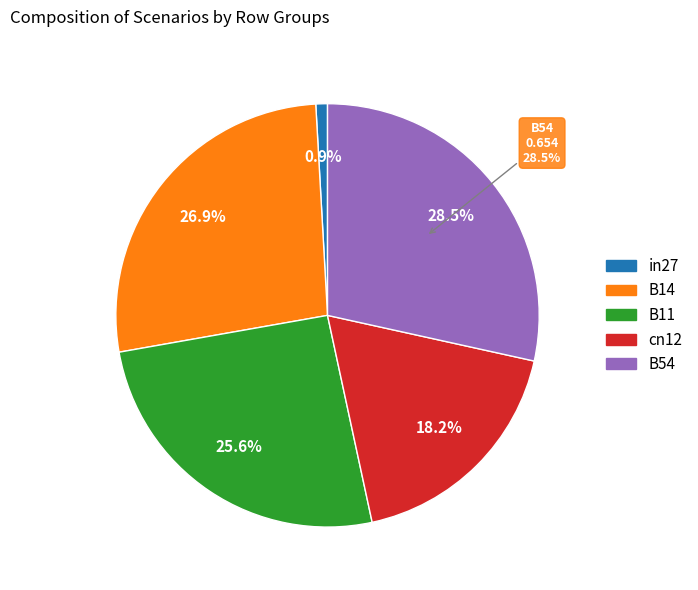

To the nearest percent, what is the difference between the largest and smallest slice percentages?

28%